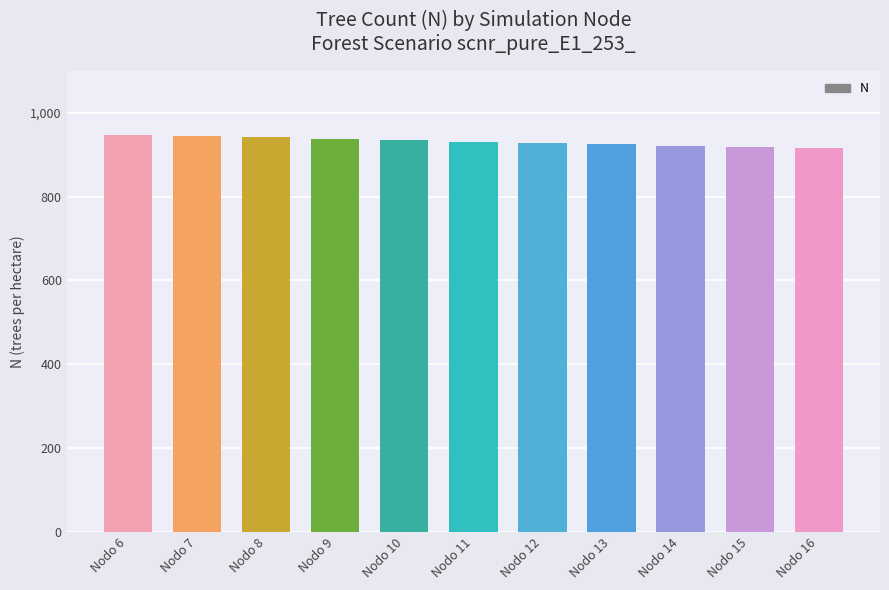

What is the approximate value at Nodo 8?

941.6